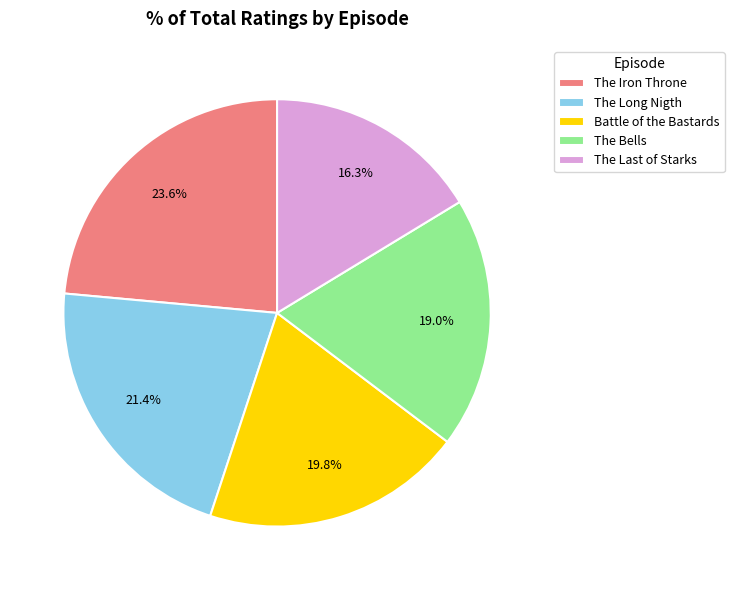

Rank the categories by value from highest to lowest.

The Iron Throne, The Long Nigth, Battle of the Bastards, The Bells, The Last of Starks